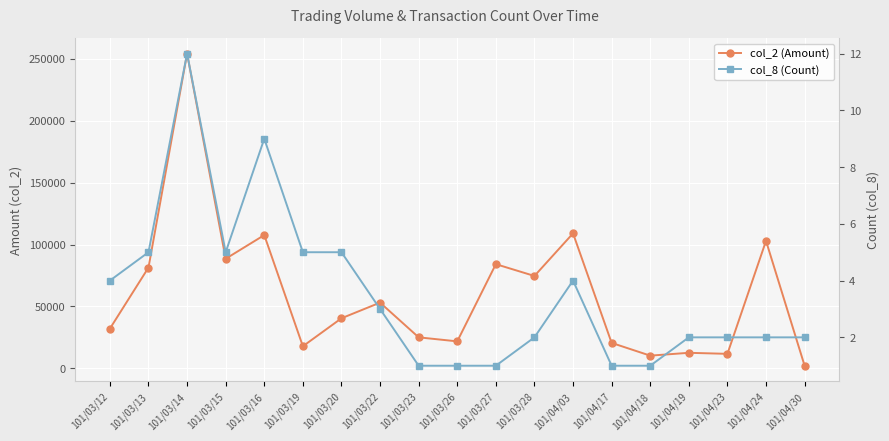

True or false: col_8 (Count) and col_2 (Amount) intersect in this chart.

False